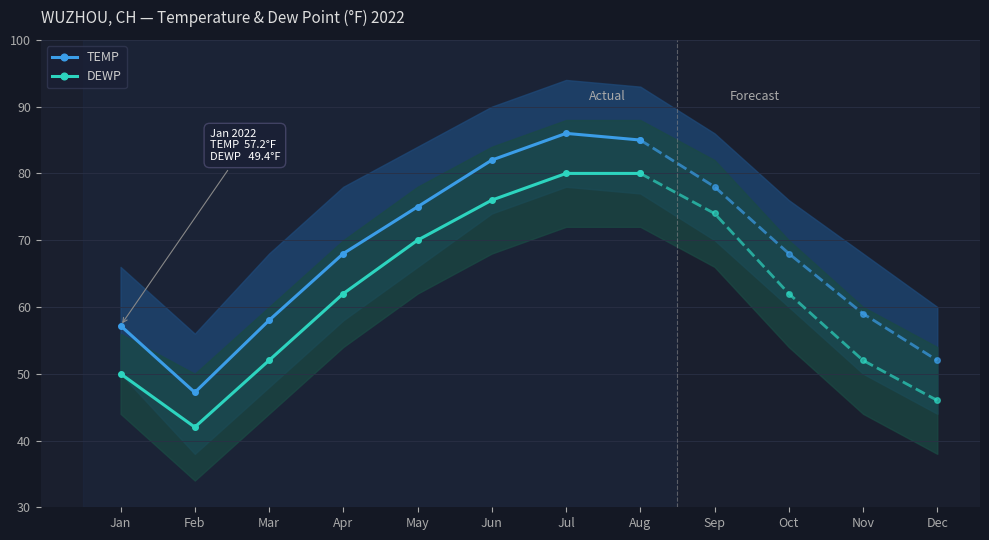

Between Feb and Apr, which series saw the biggest shift?

TEMP